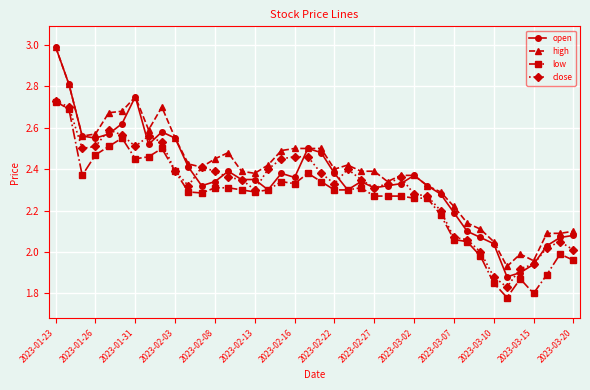

True or false: close has more than 0 points higher than both neighbors.

True